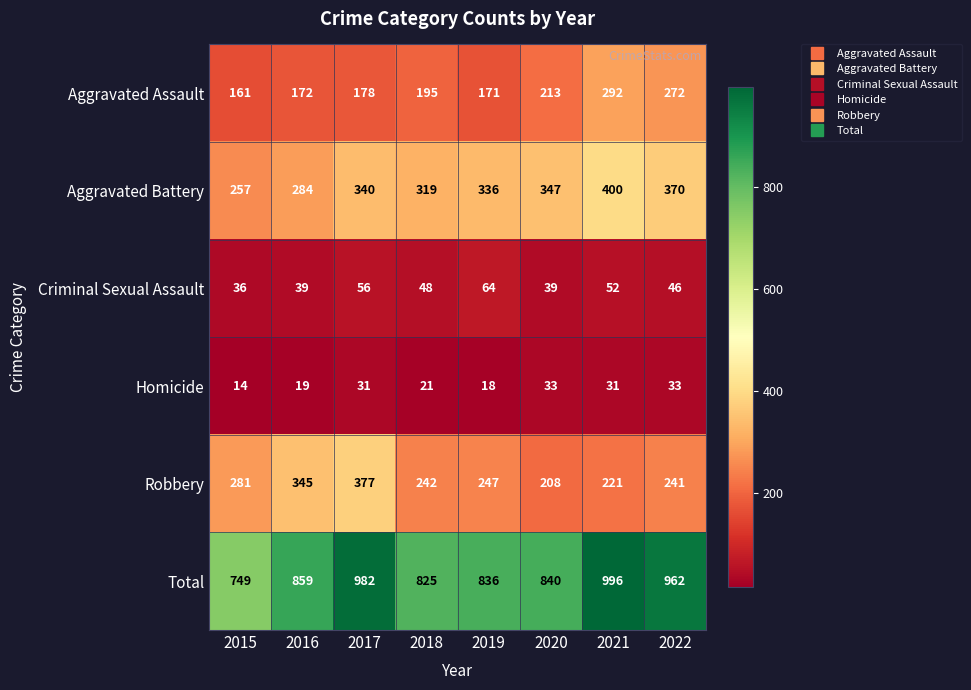

Count the number of data series in this chart.

6